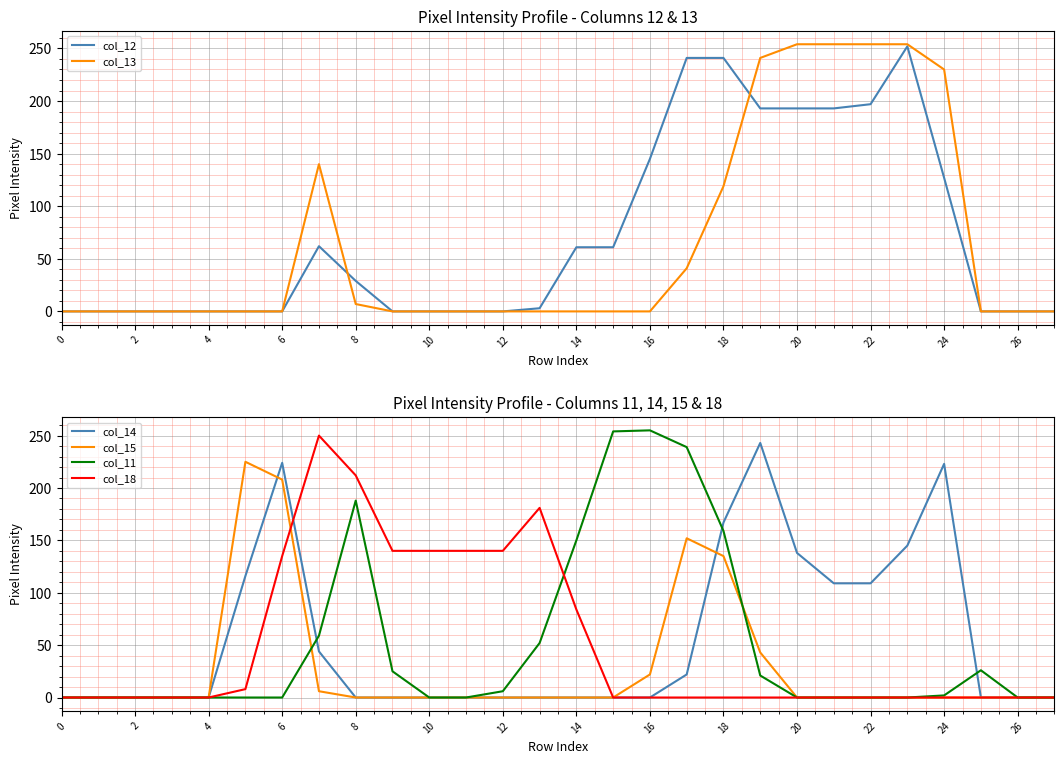

How many values in the col_12 series exceed 3?

13